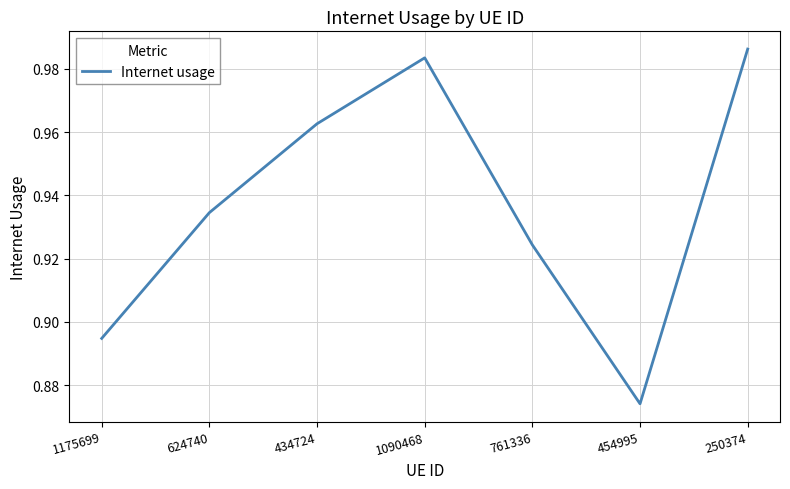

The chart shows a value of 0.6 at 624740. True or false?

False